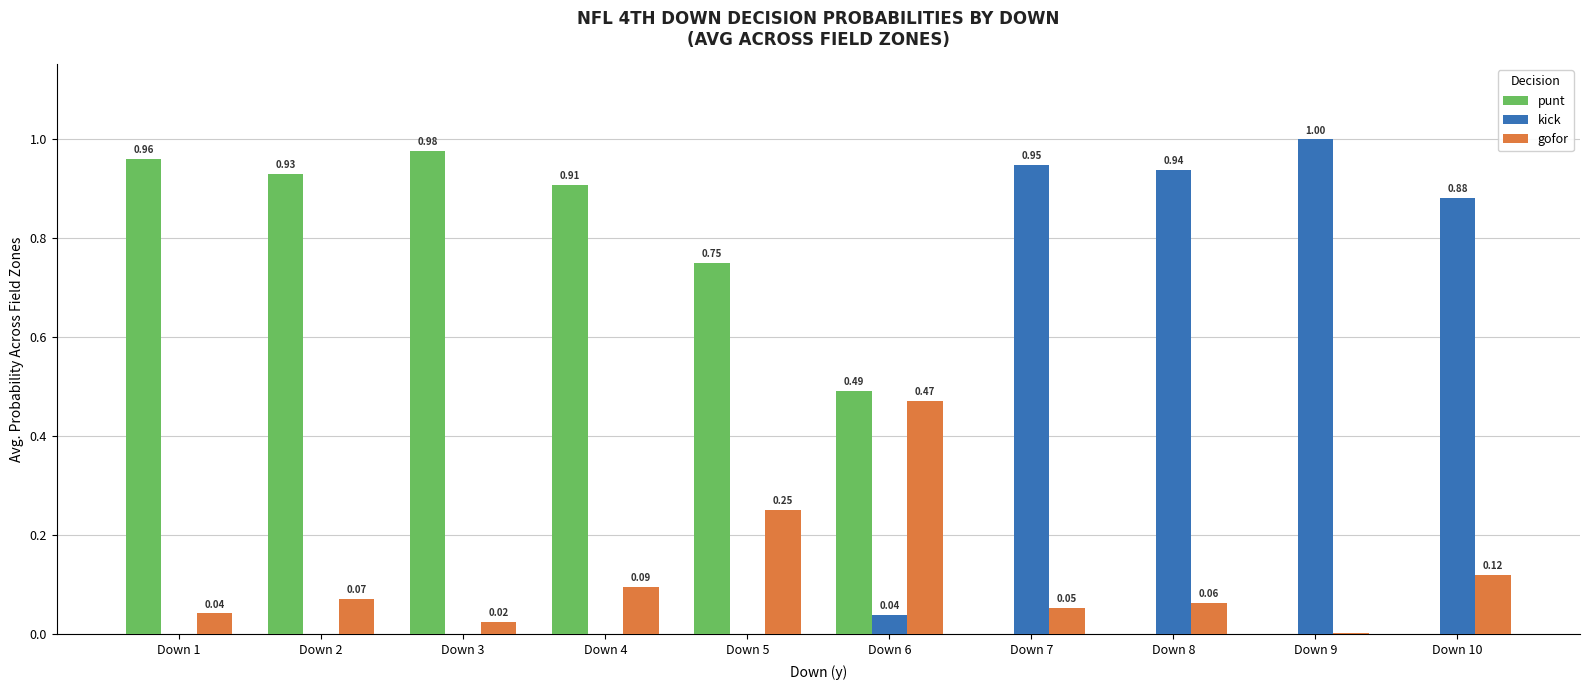

How many data points does each series have?

10